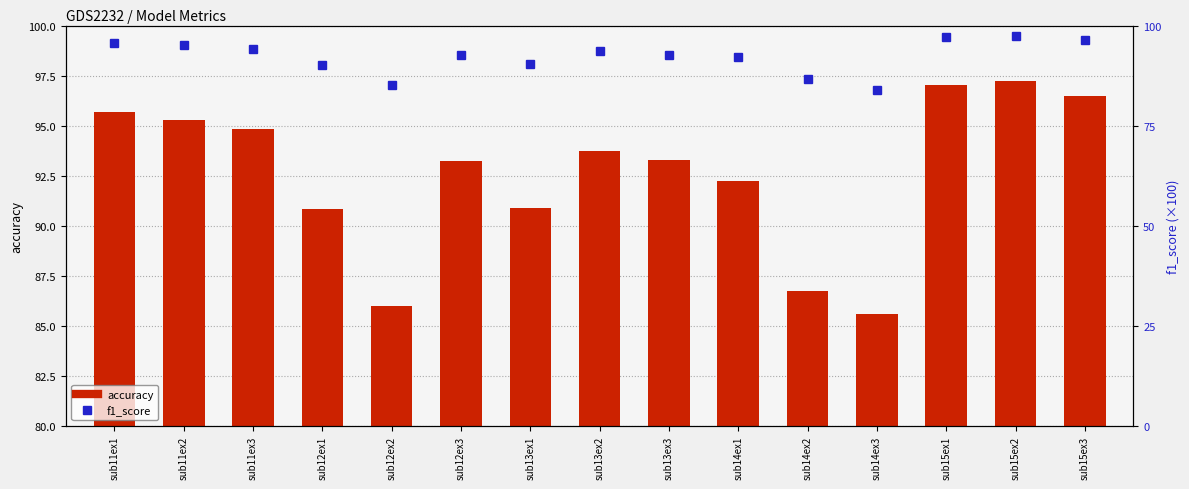

Between sub11ex2 and sub13ex2, which series saw the biggest shift?

accuracy